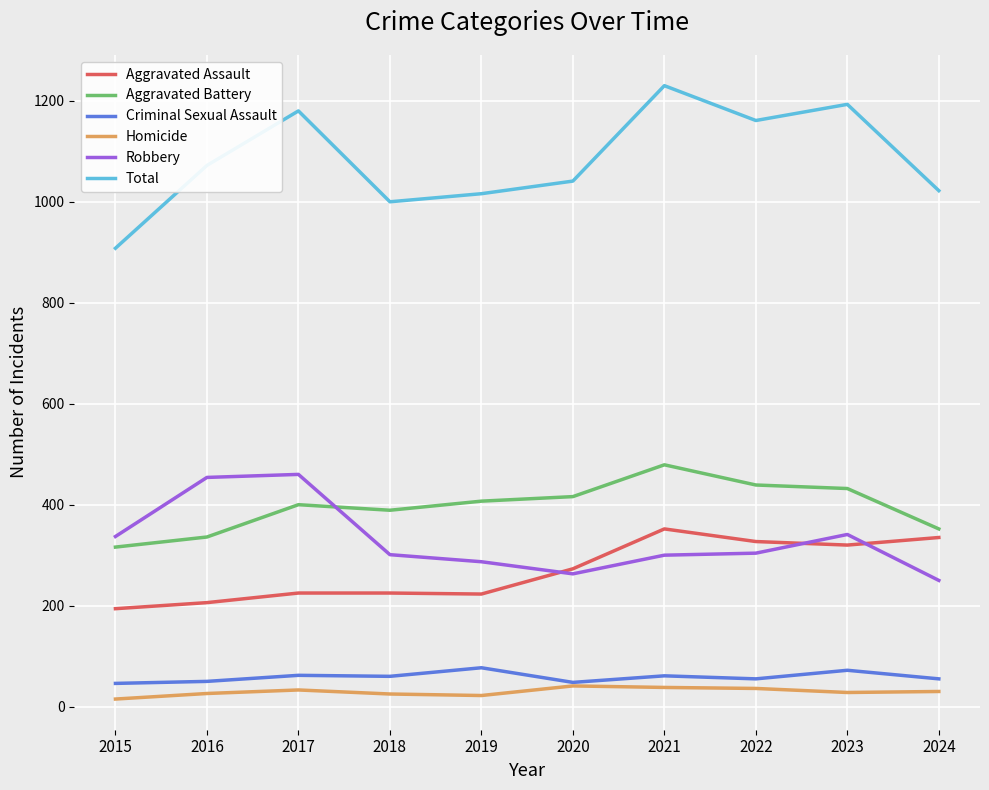

True or false: Aggravated Battery and Aggravated Assault cross at least once.

False